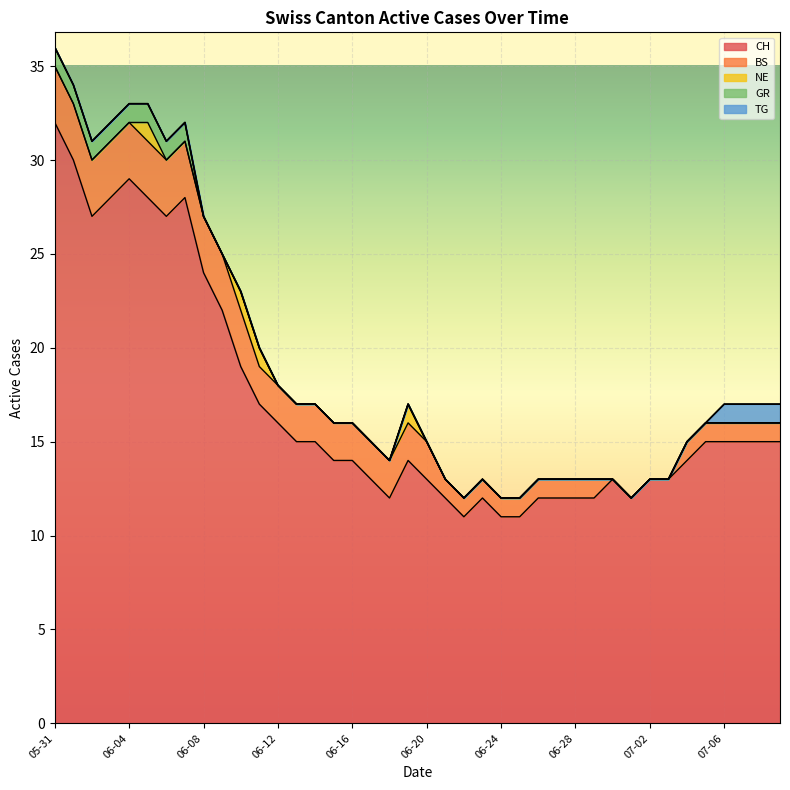

At which category is the sum across all series the highest?

05-31